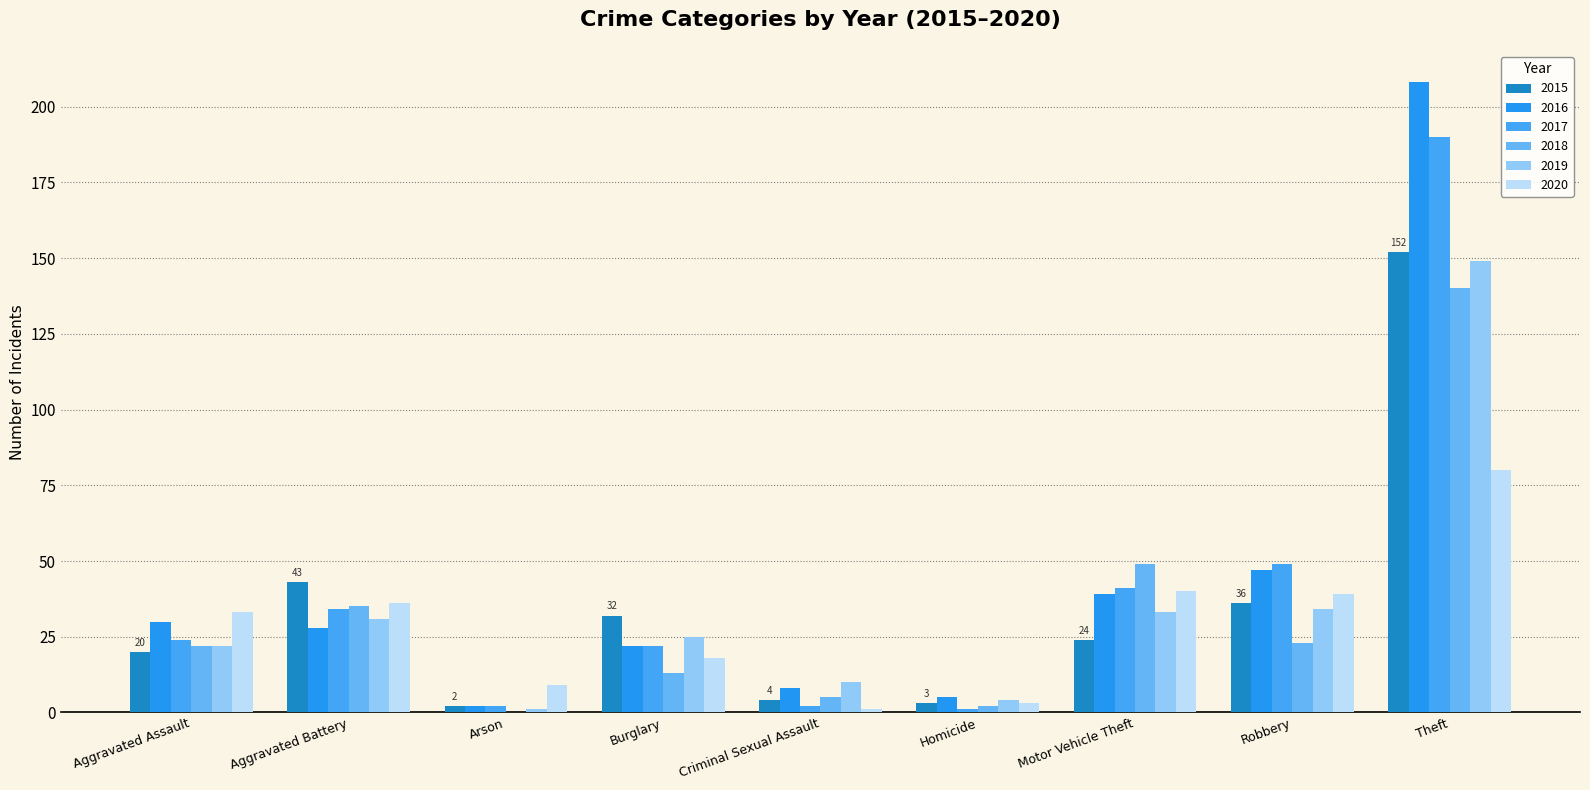

What is the value of the 2020 bar at the 7th from the left?

40